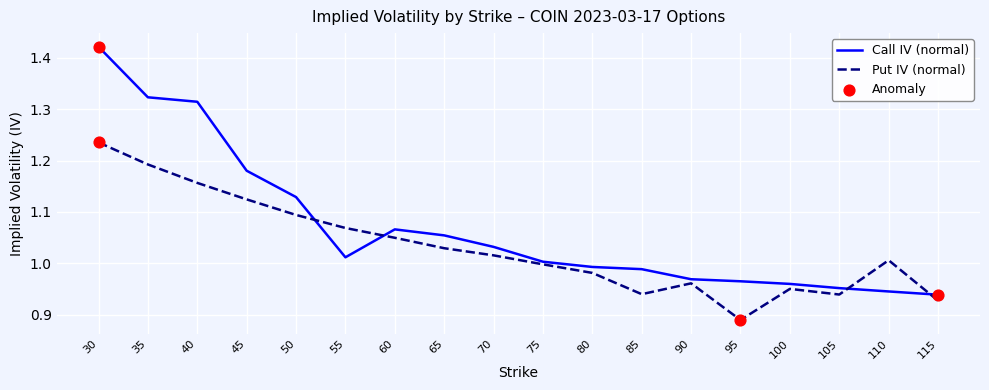

Between 105 and 110, which series saw the biggest shift?

Put IV (normal)